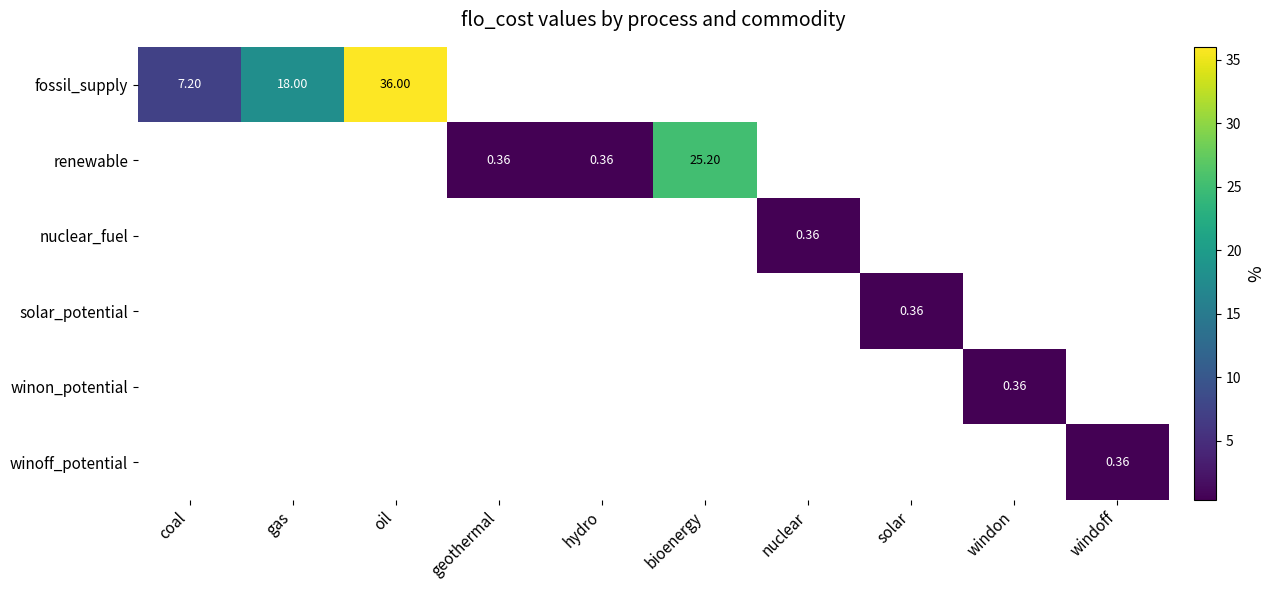

How many data points does each series have?

10